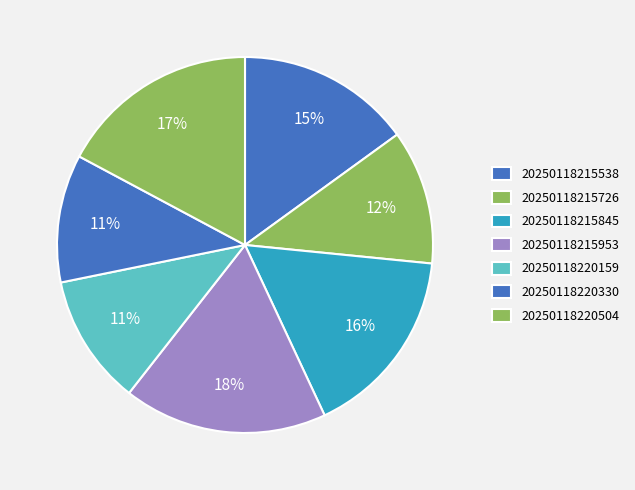

Is there any slice that represents more than half of the pie?

No